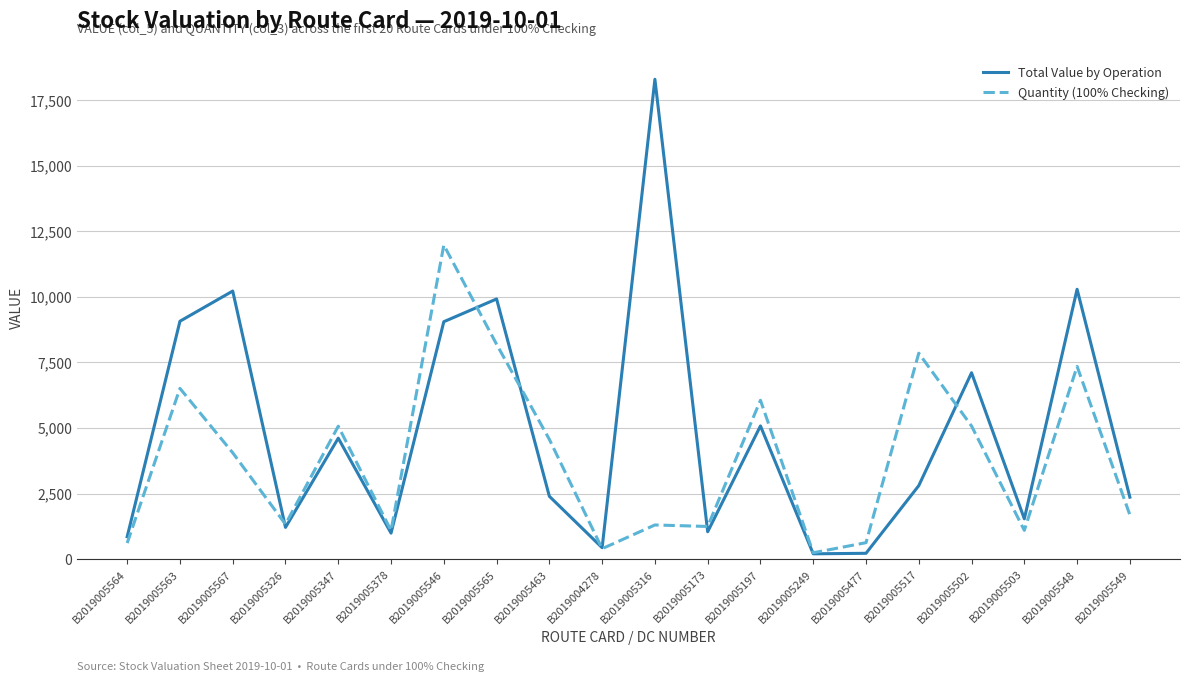

Which series has the largest total across all categories?

Total Value by Operation